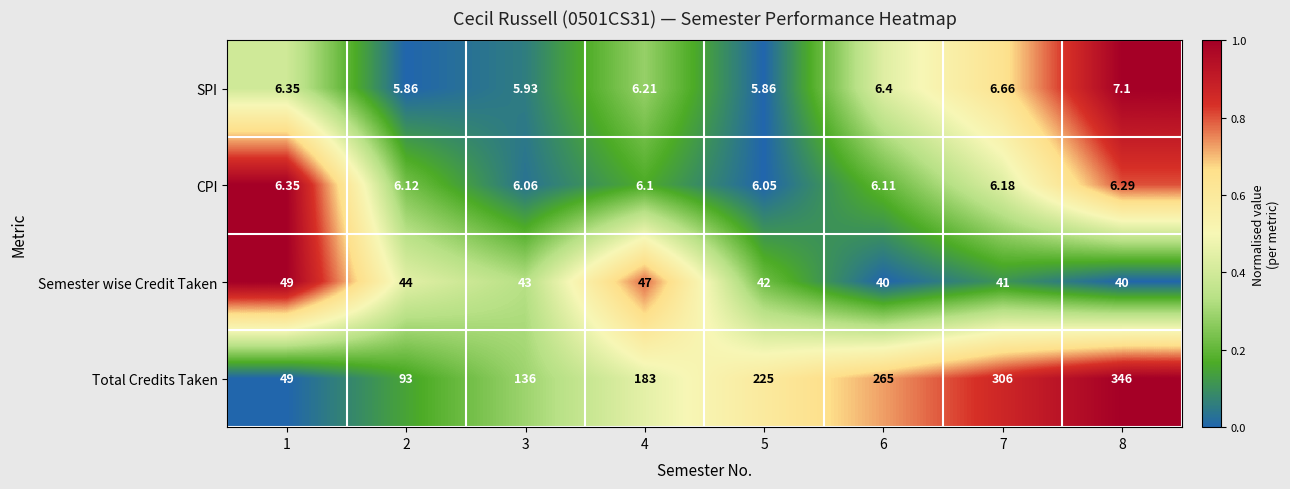

Which series has the widest spread of values?

Total Credits Taken